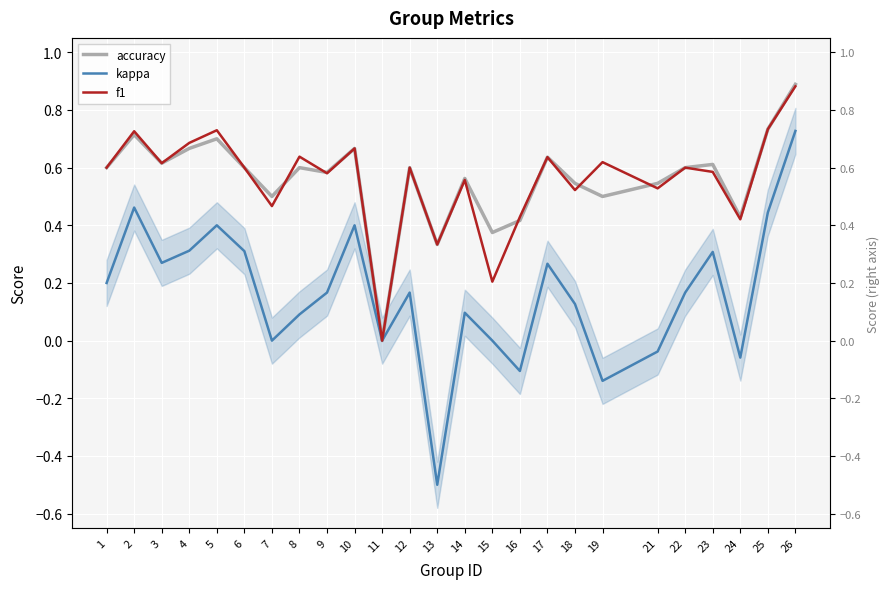

Which series has the largest range (max minus min)?

kappa